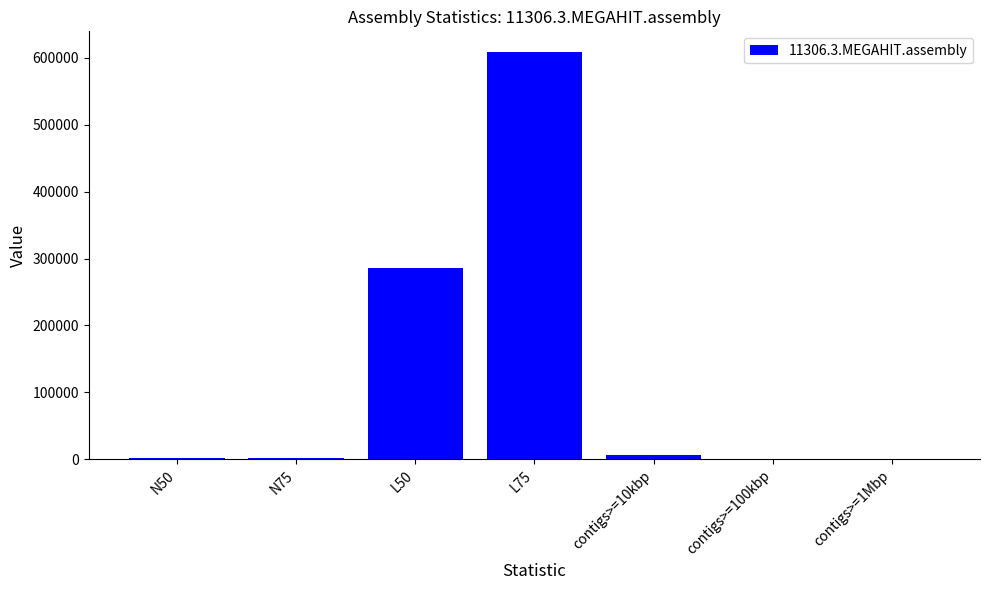

What is the average value?

129238